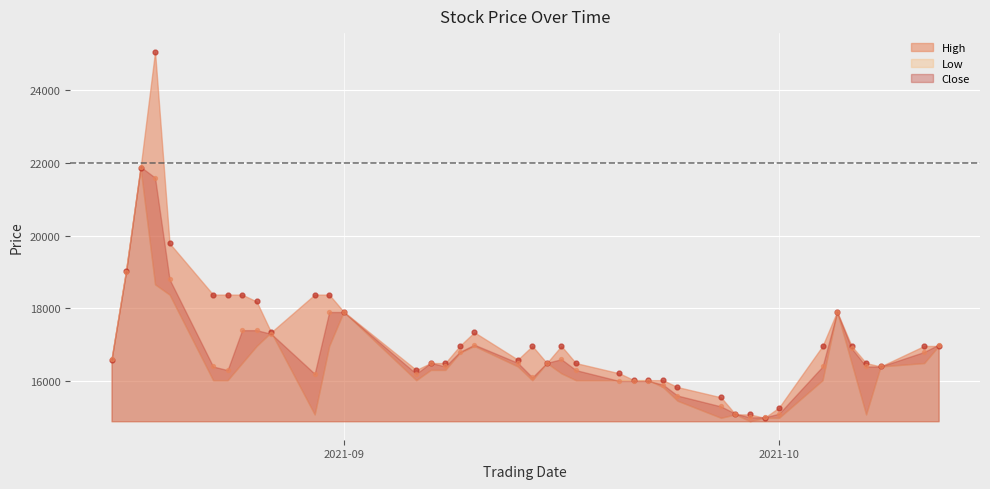

Which series has the largest total across all categories?

High